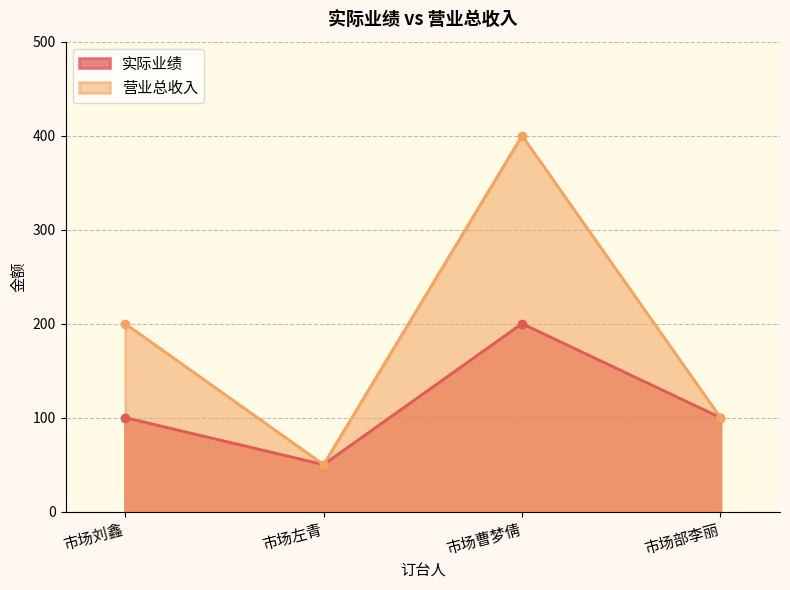

True or false: 实际业绩 and 营业总收入 cross at least once.

False